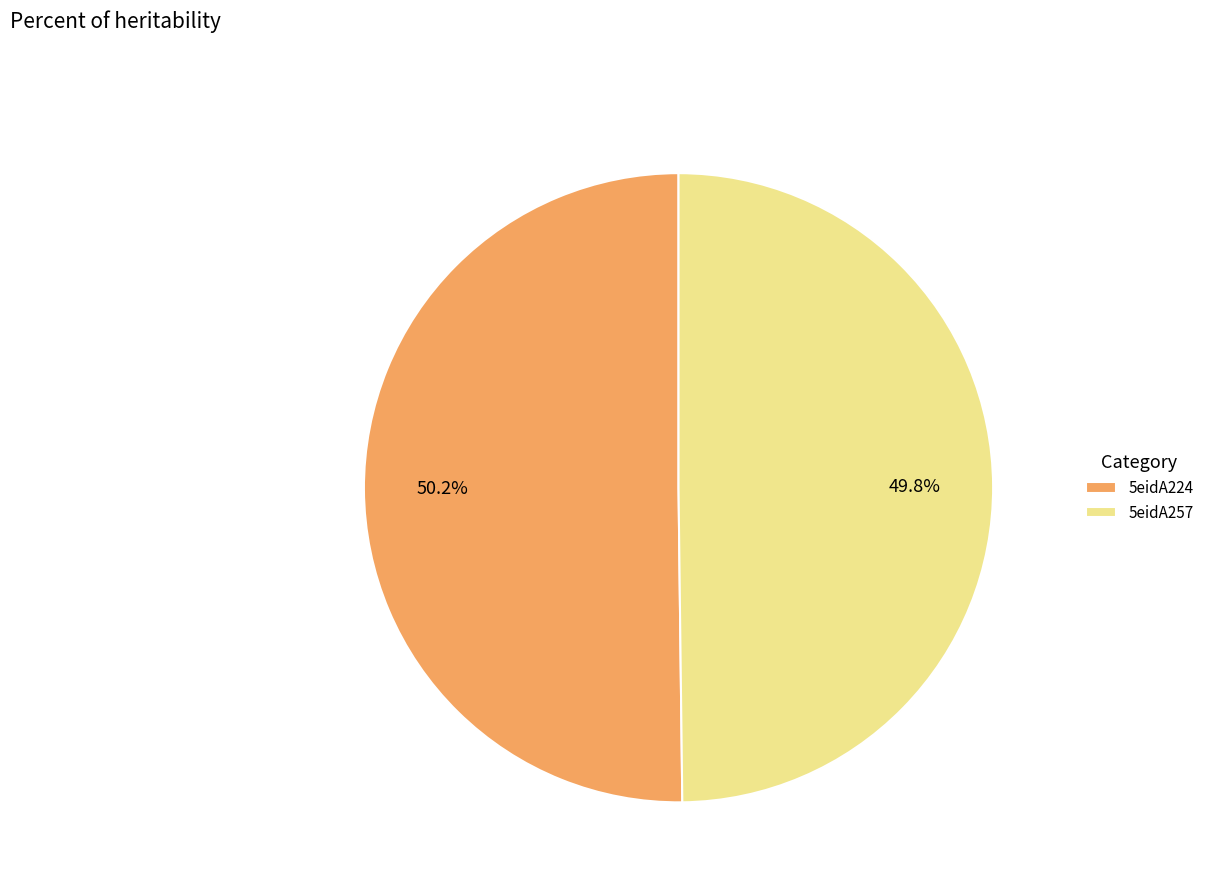

True or false: 5eidA257 accounts for 50% of the total.

True